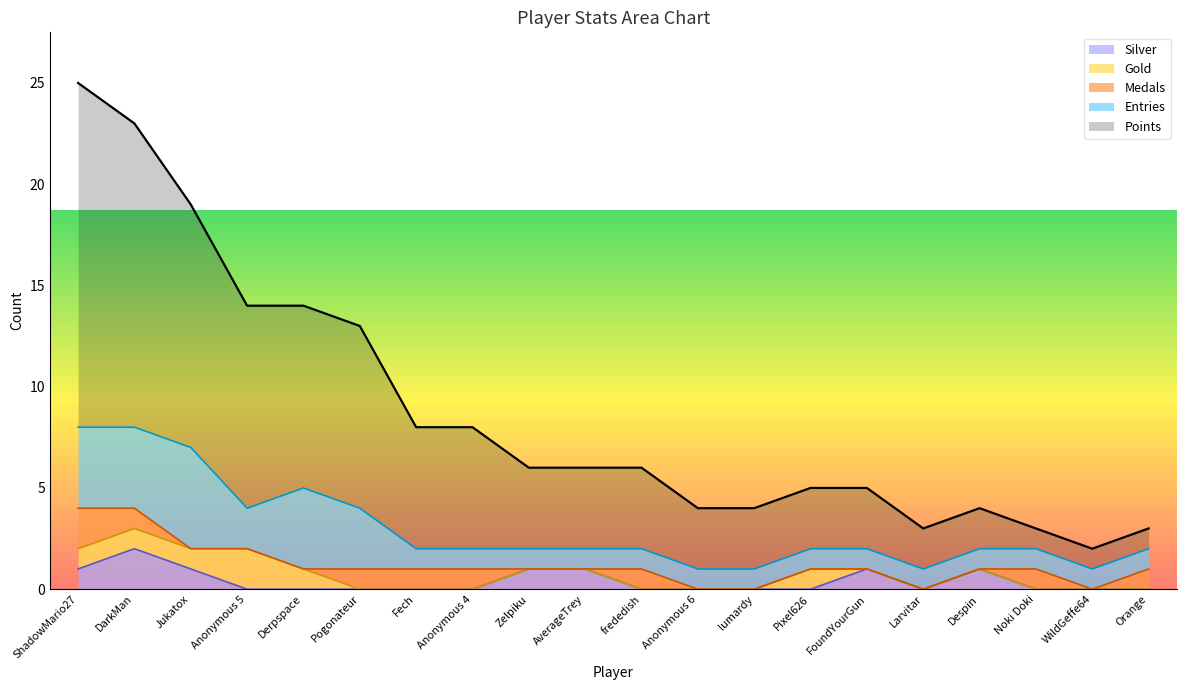

How many Entries values are between 1 and 3?

16